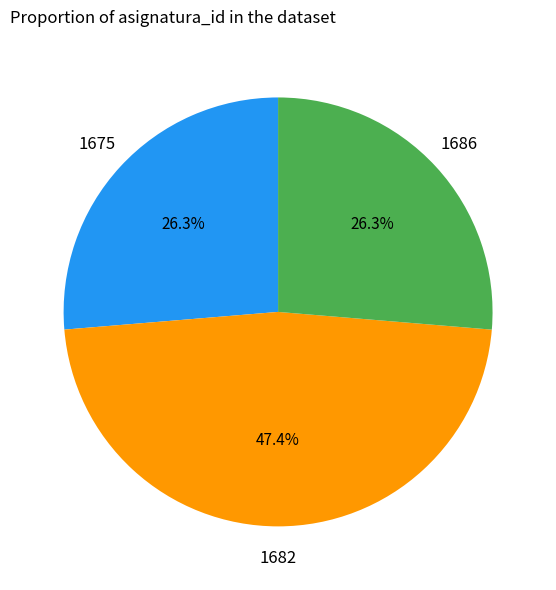

Does any single category account for the majority?

No